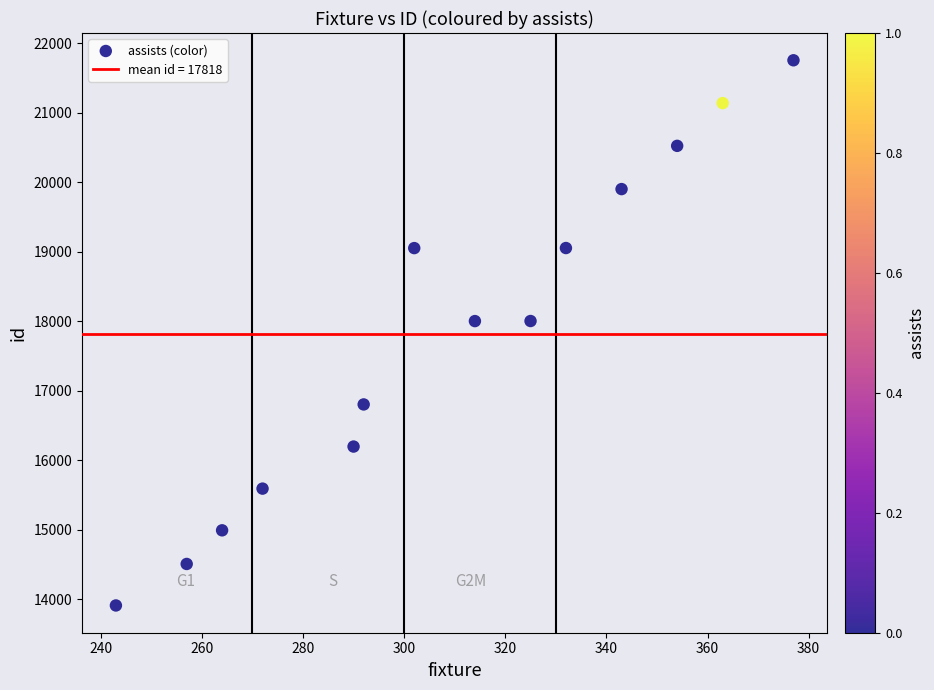

What is the range of Y values (max minus min)?

7843